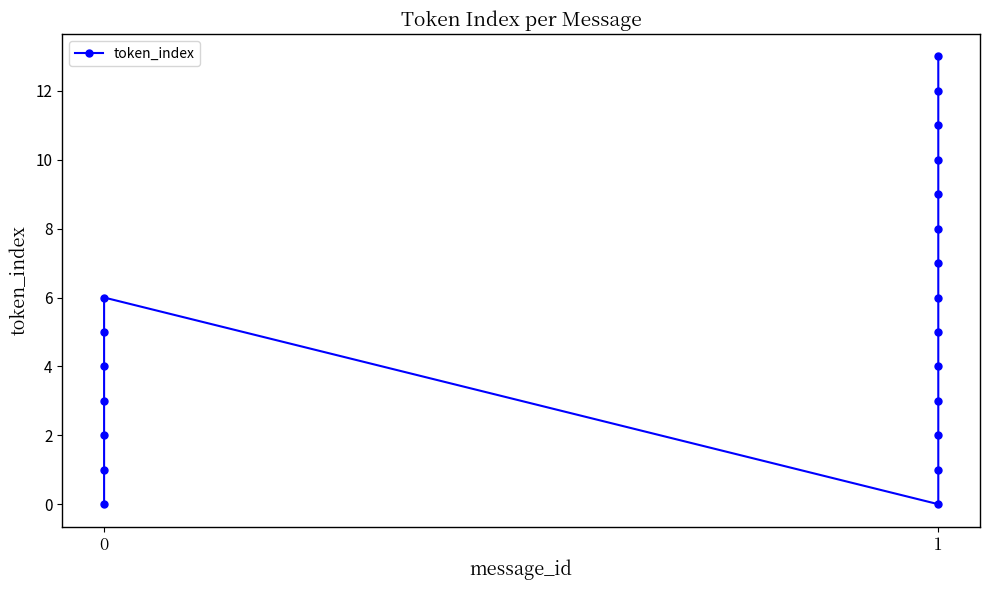

How many interior local valleys (lower than both neighbors) does the data have?

1